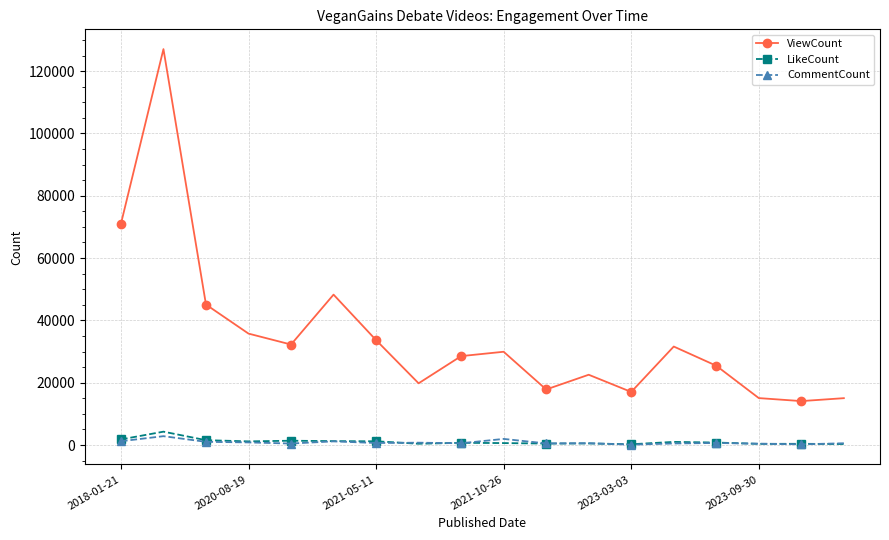

True or false: ViewCount has more than 0 points higher than both neighbors.

True